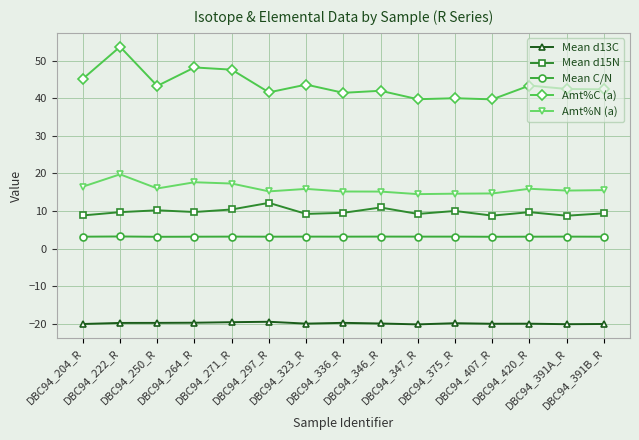

At which label does Amt%C (a) reach its peak?

DBC94_222_R